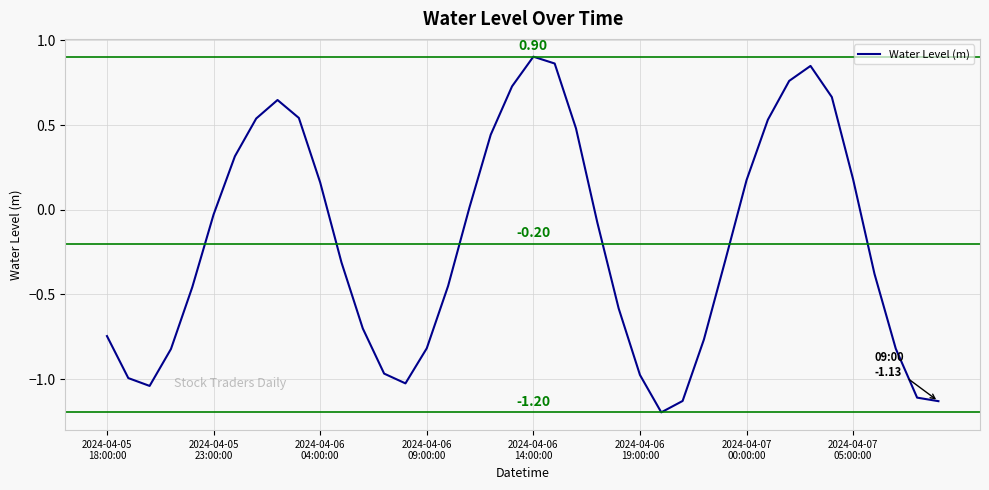

What is the difference between the maximum and minimum values?

2.1